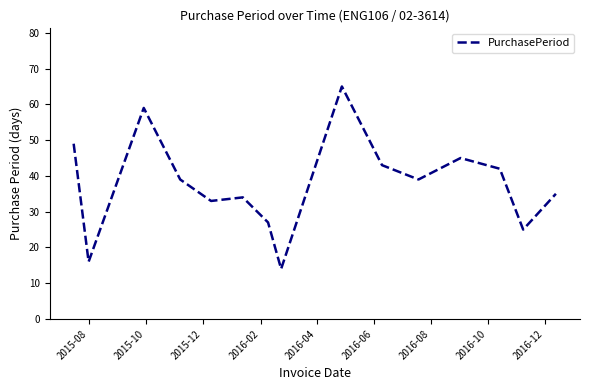

What is the greatest value displayed?

65